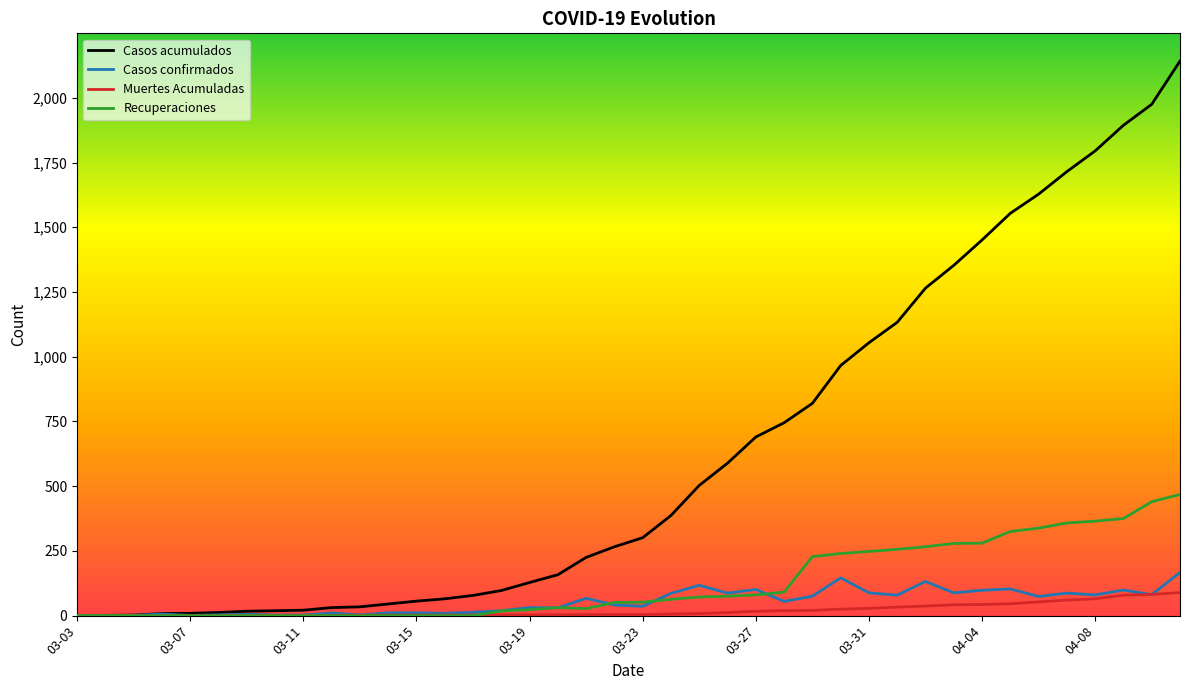

Which series has the largest total across all categories?

Casos acumulados